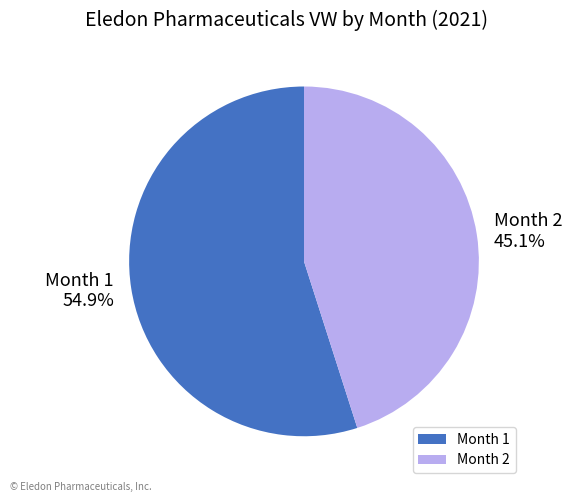

Does any single category account for the majority?

Yes